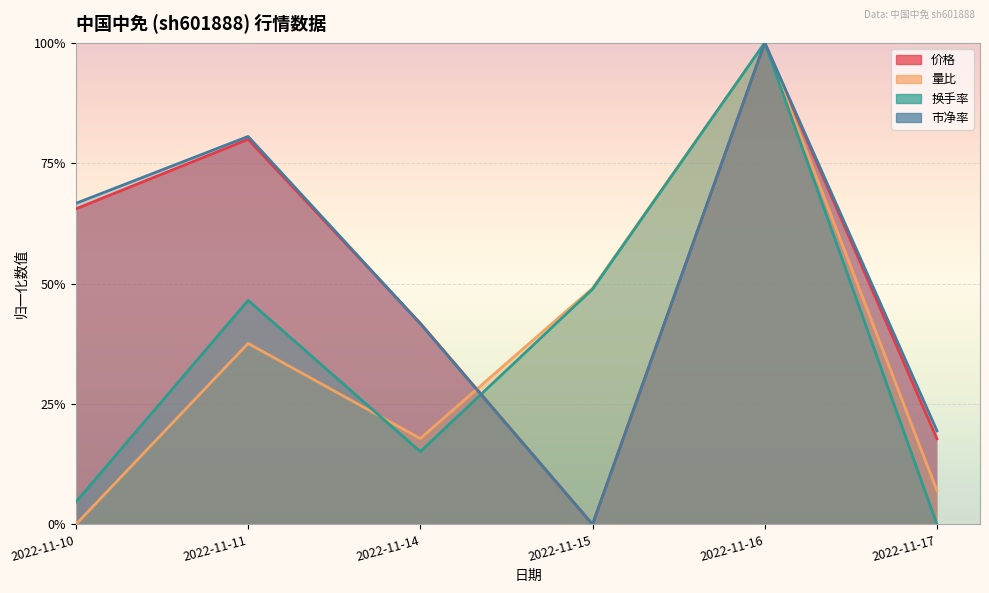

How many lines are shown in the chart?

4